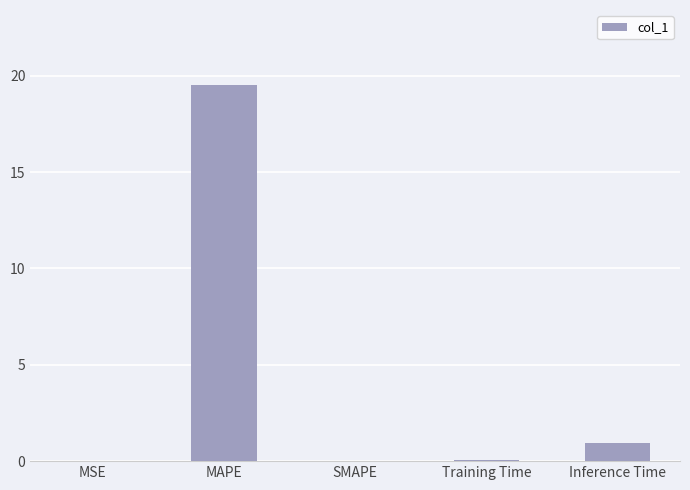

What is the maximum value shown in the chart?

19.5